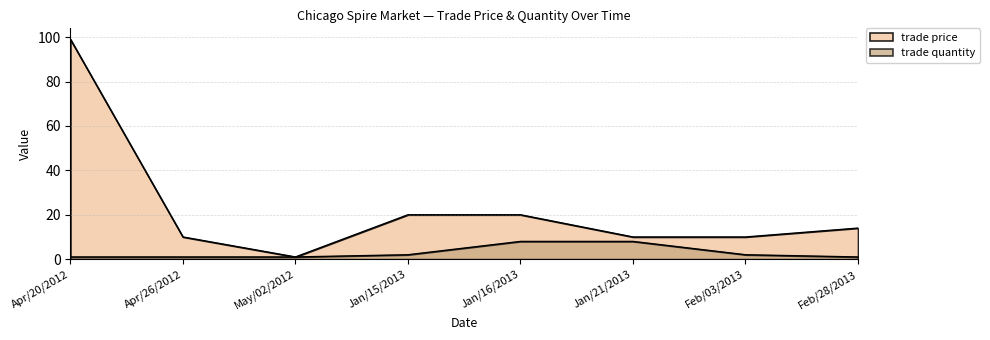

True or false: trade price has more than 0 points higher than both neighbors.

False